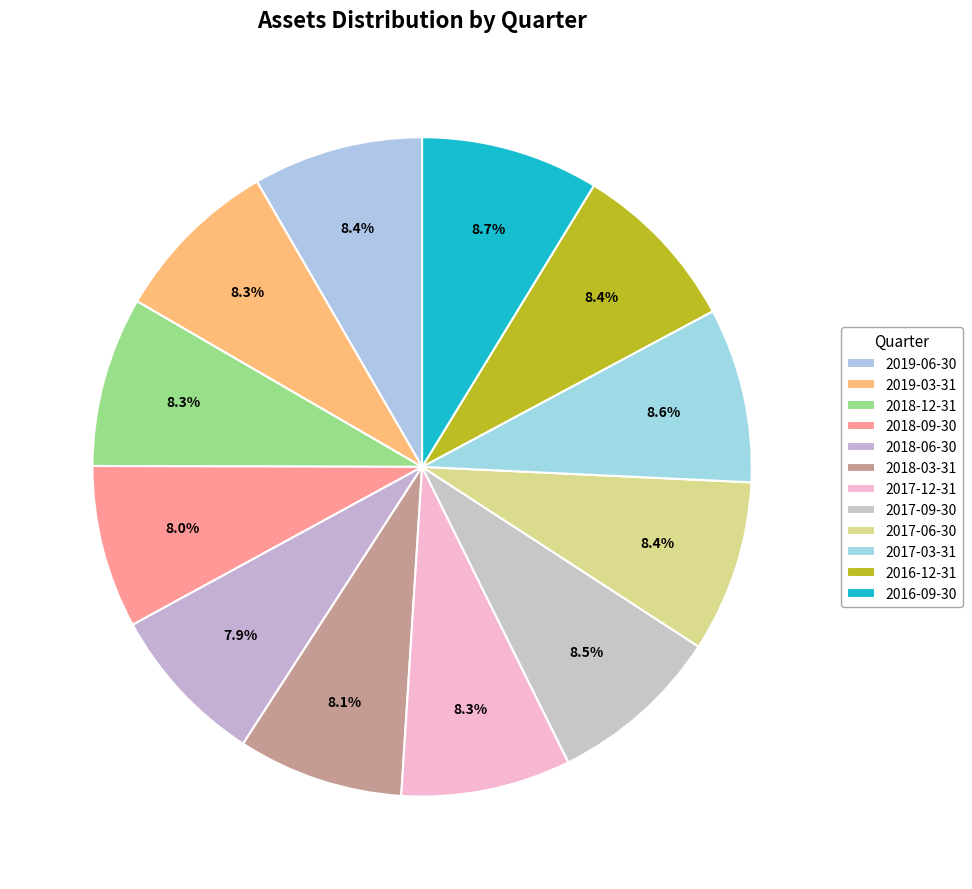

To the nearest percent, what portion does 2018-03-31 represent?

8%